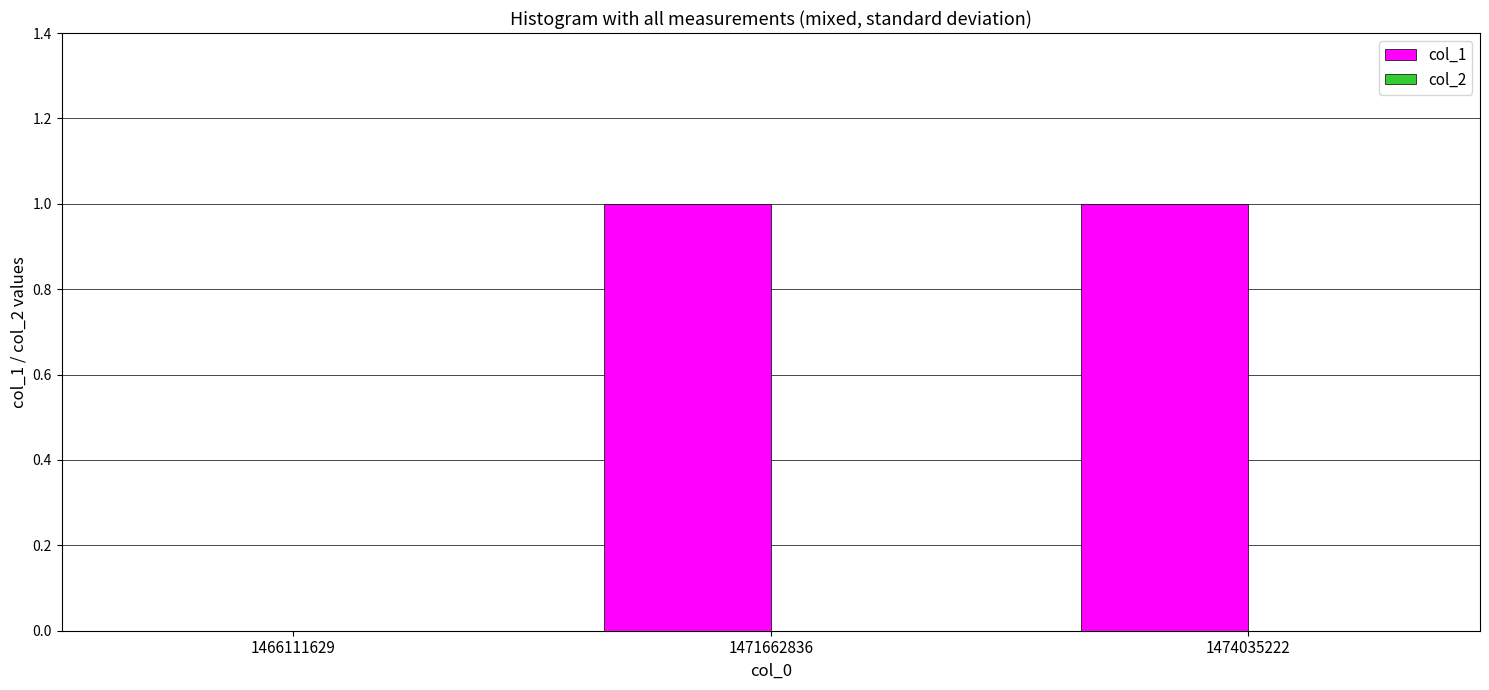

Which has a higher value, 1466111629 or 1471662836?

1471662836